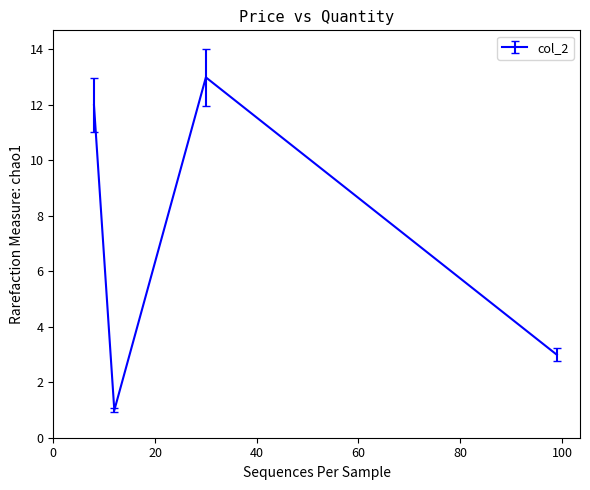

What is the difference between the maximum and second lowest values?

10.0